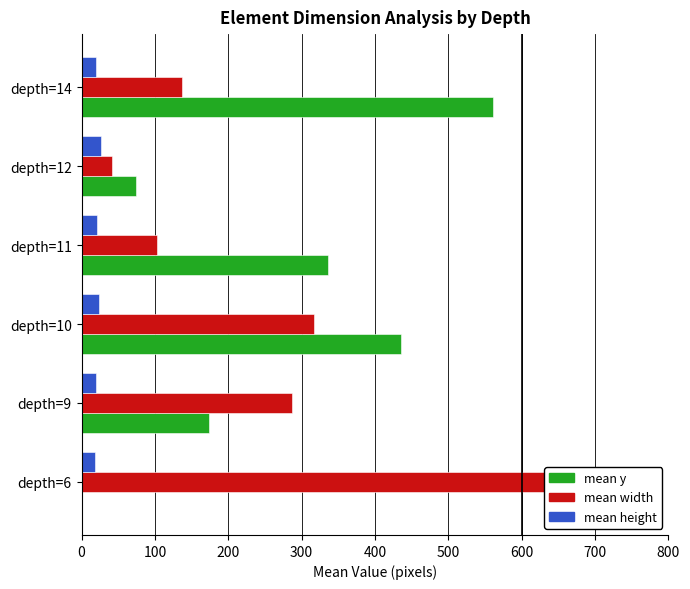

What is the sum of all mean width values?

1650.0